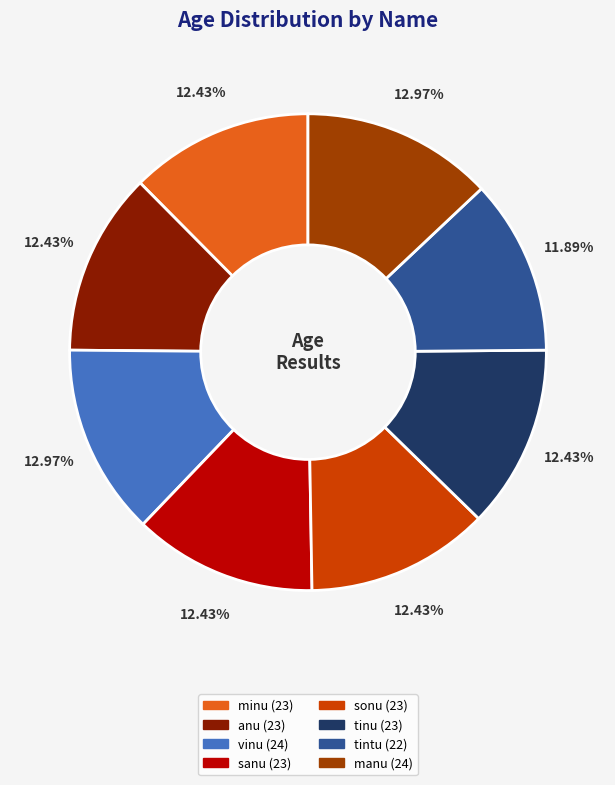

To the nearest percent, what is the difference between the largest and smallest slice percentages?

1%